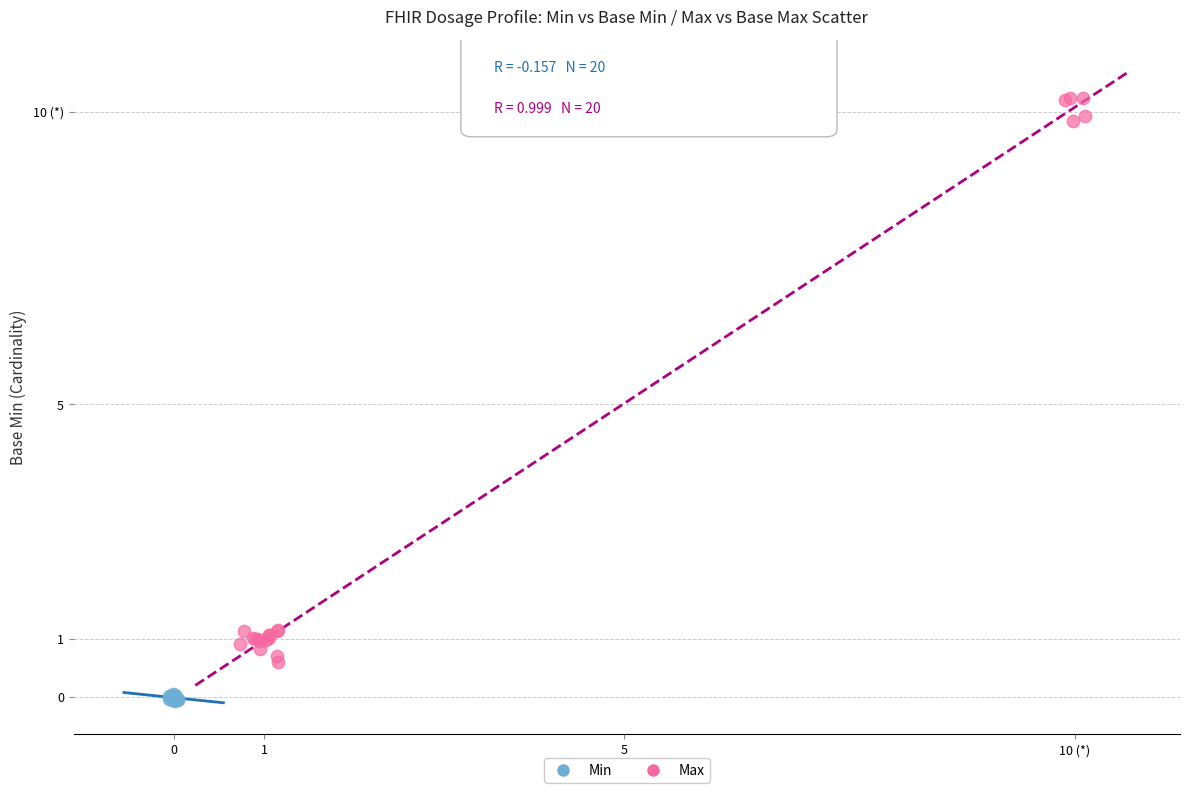

Which series reaches the minimum Y coordinate?

Min